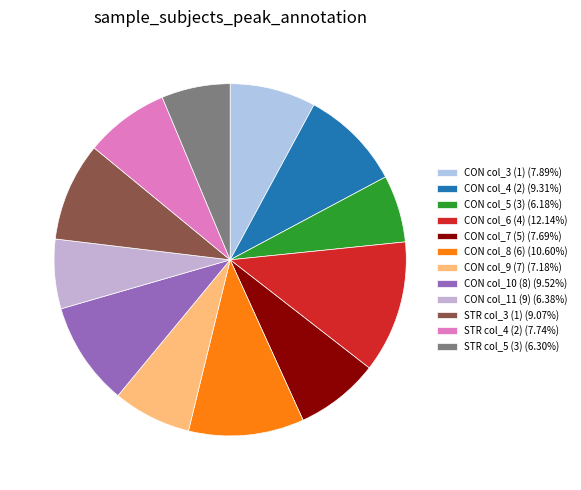

How many segments does this pie chart have?

12